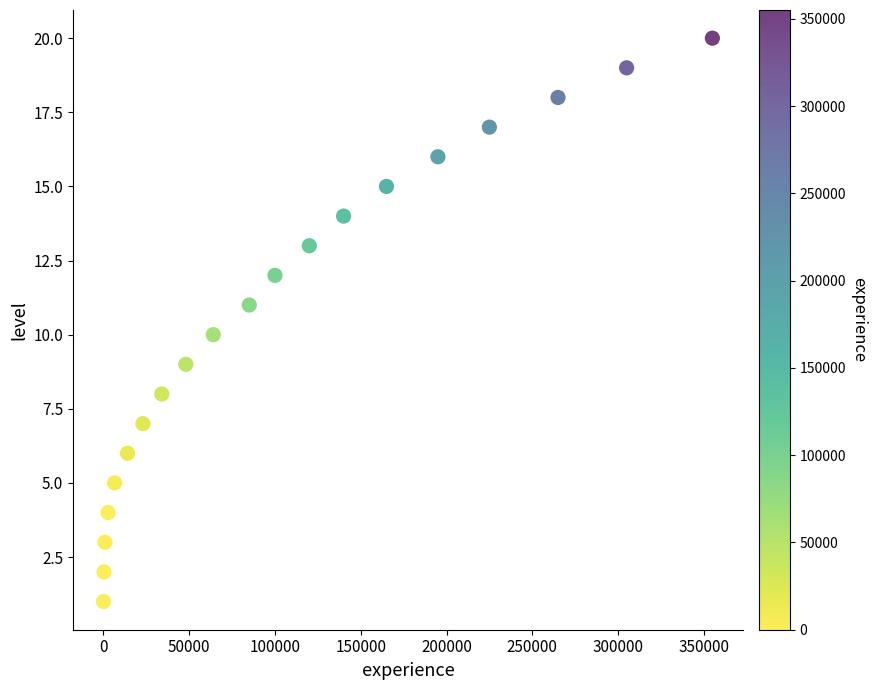

What is the range of Y values (max minus min)?

19